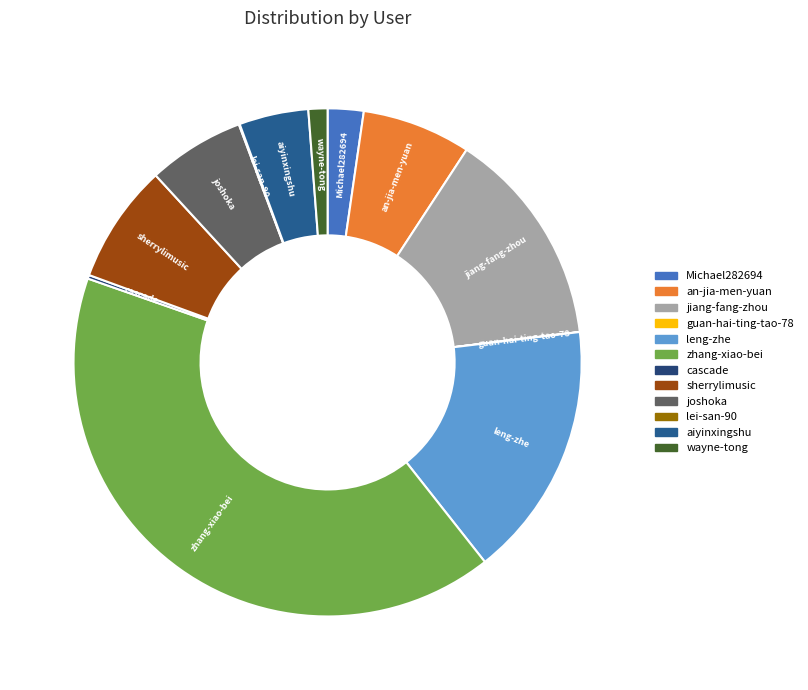

Which has a higher value, sherrylimusic or zhang-xiao-bei?

zhang-xiao-bei